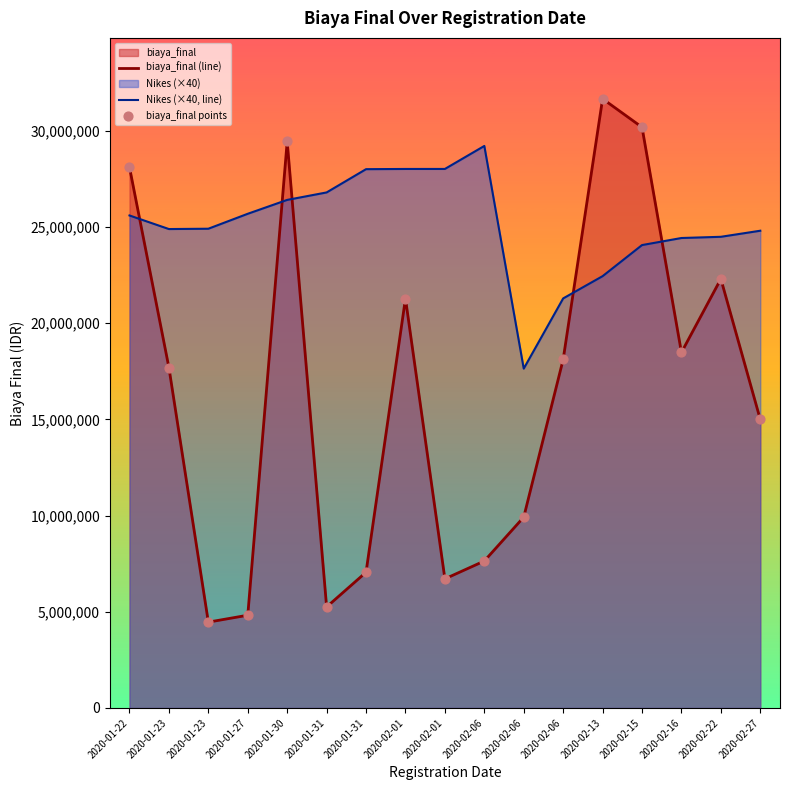

What is the total value across all series at 2020-02-15?

54258576.0